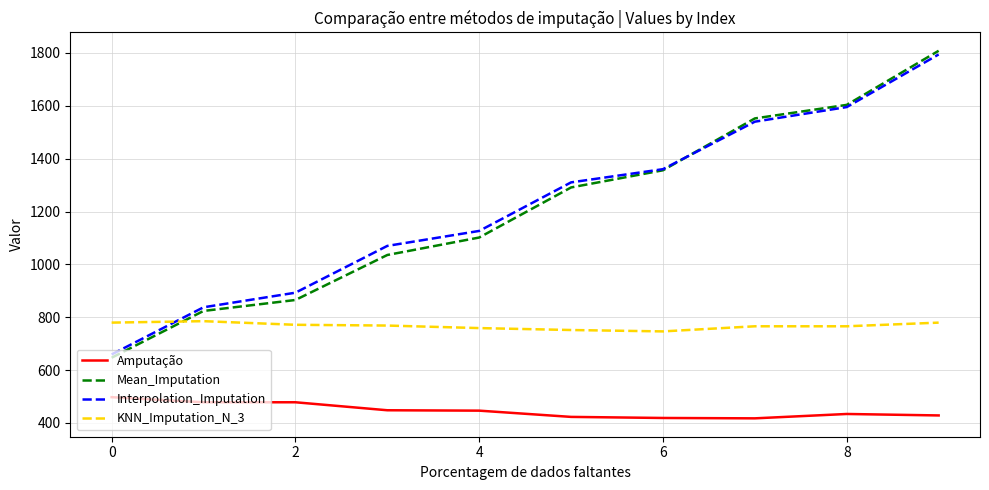

What is the difference between the second highest and second lowest values in the Amputação series?

59.4